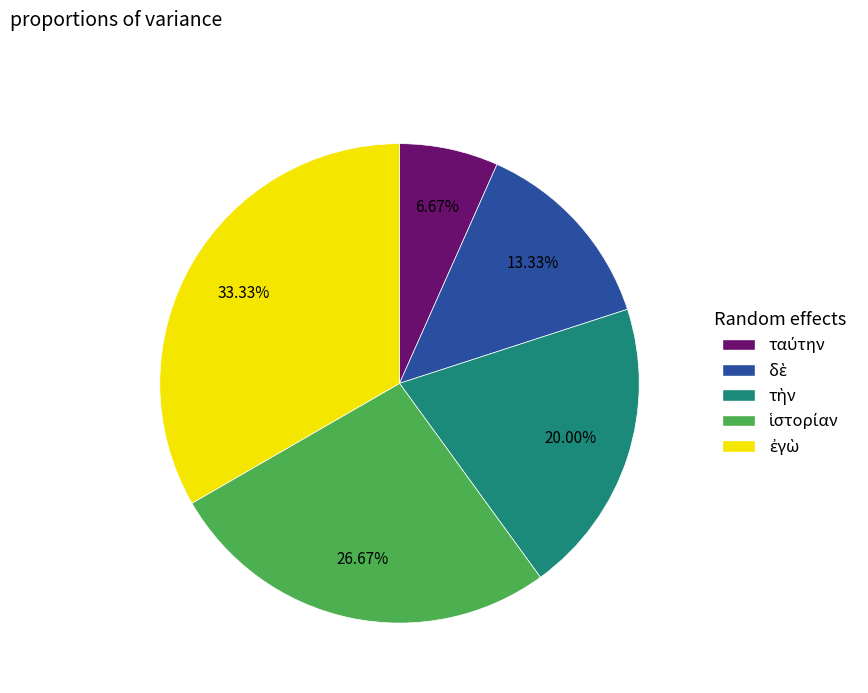

Is there any slice that represents more than half of the pie?

No